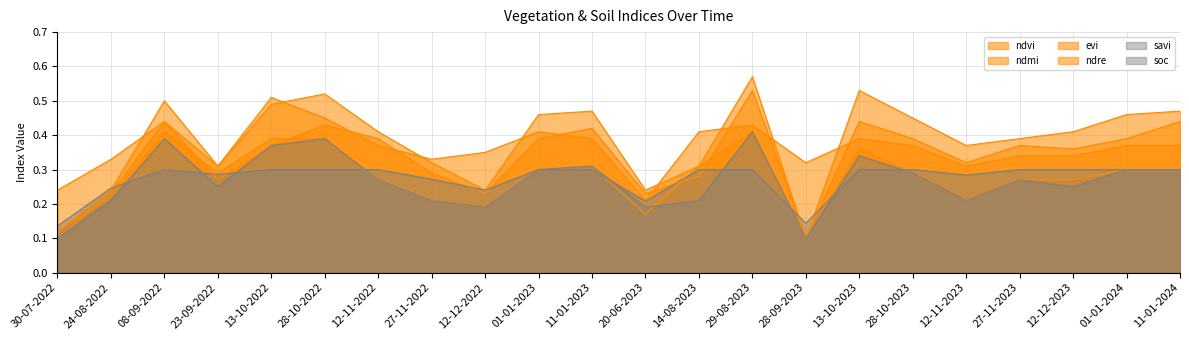

True or false: evi has a value of 0.2 at 12-11-2023.

True